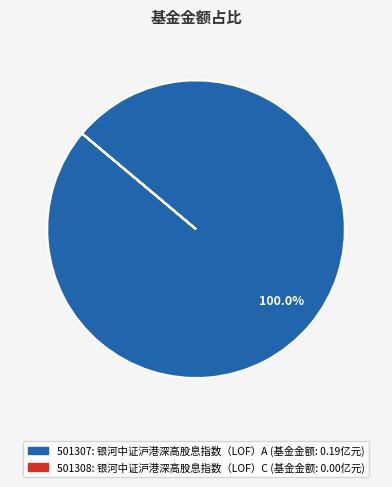

Is there a majority slice in this chart?

Yes